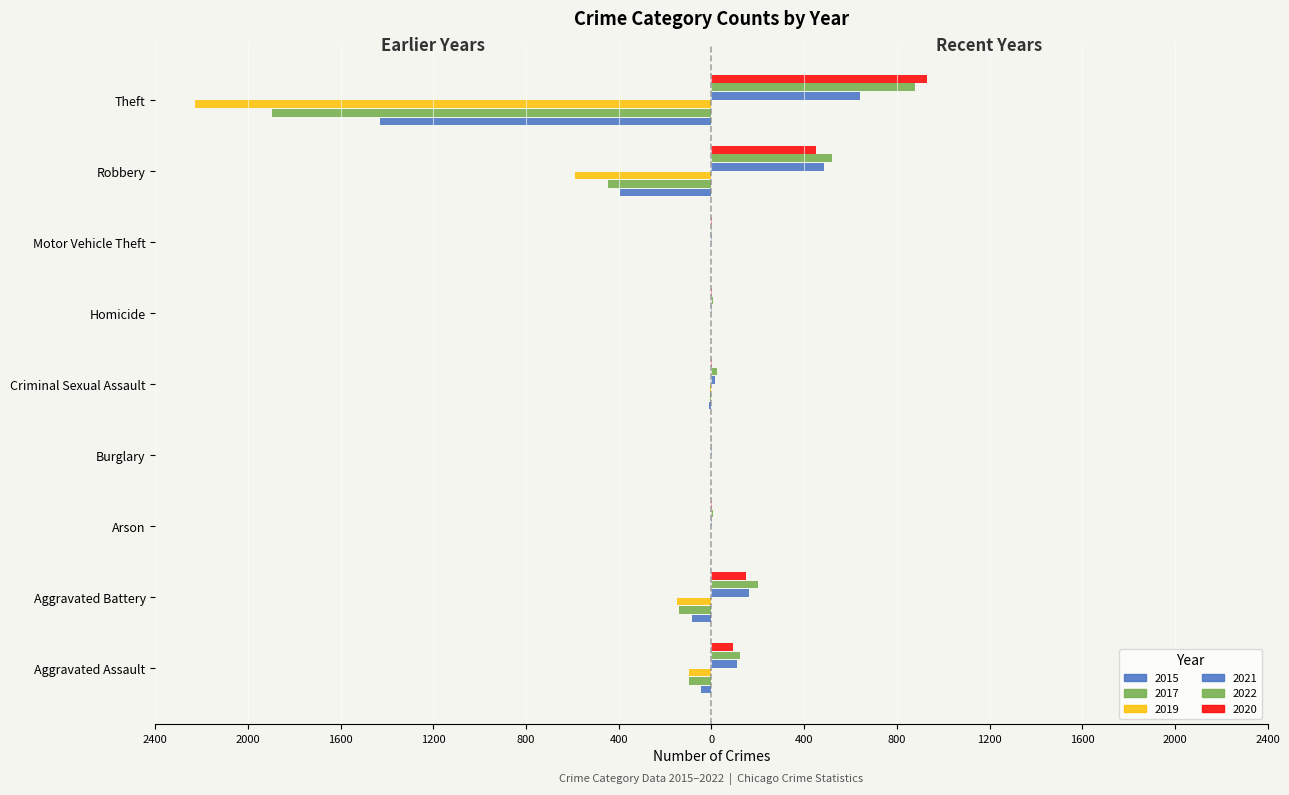

Does the chart contain stacked bars?

No